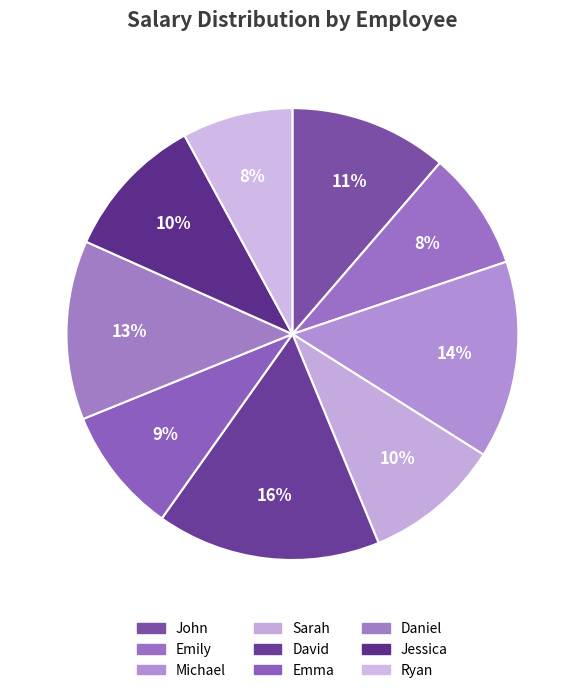

To the nearest percent, what percentage of the pie is Sarah?

10%